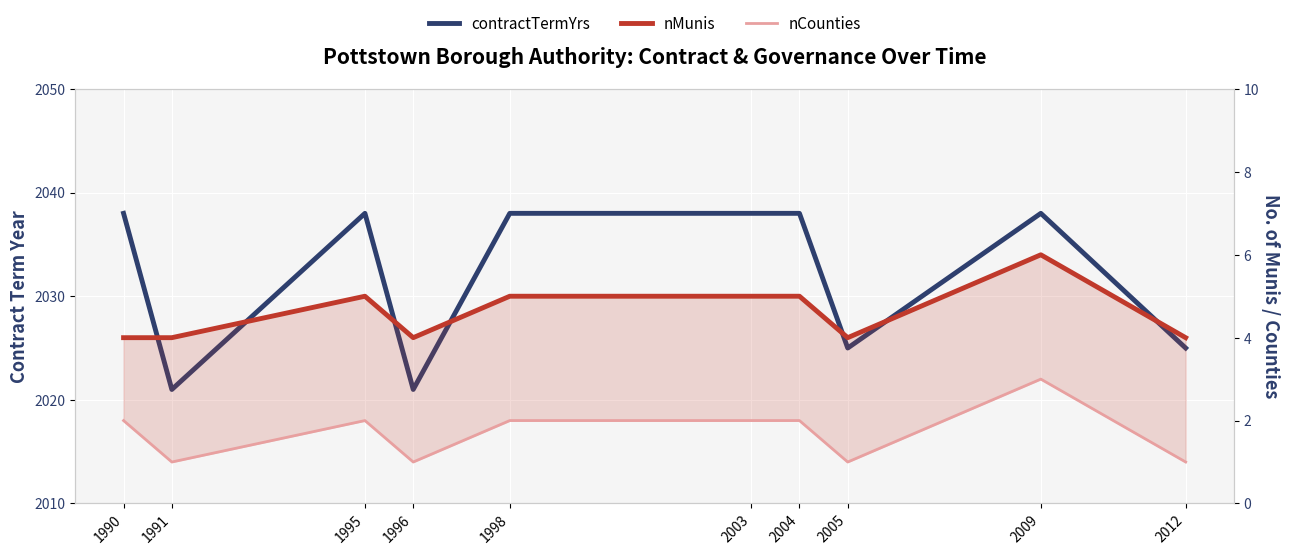

What is the sum of the contractTermYrs values at 1998 and 1991?

4059